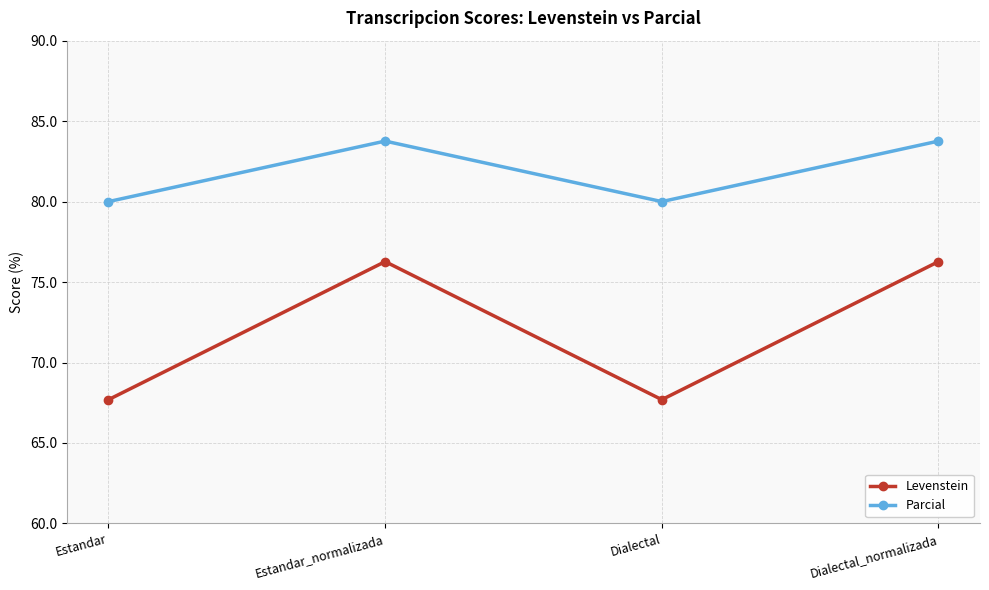

True or false: Levenstein has more than 0 points higher than both neighbors.

True